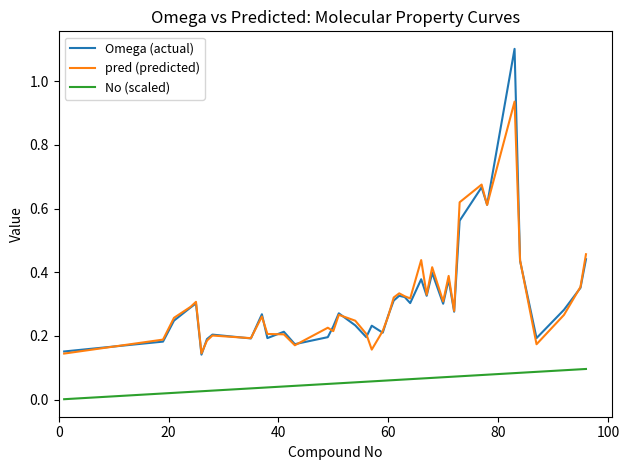

What are all the series names shown in the legend?

Omega (actual), pred (predicted), No (scaled)